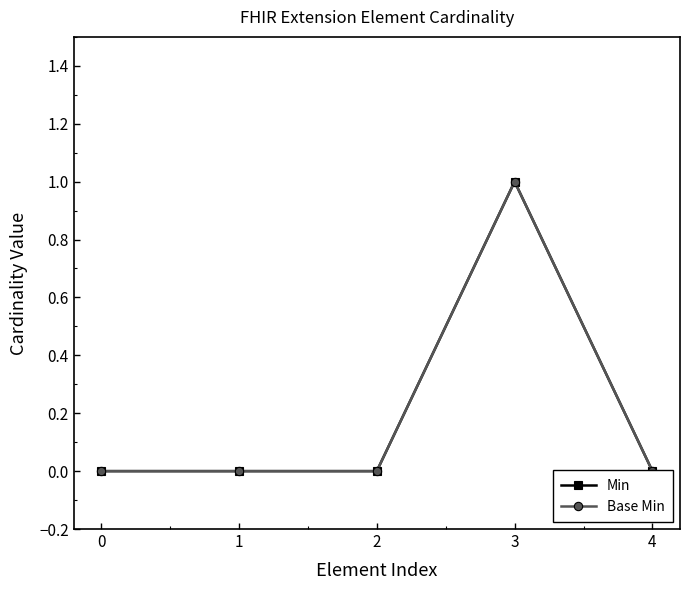

What are all the series names shown in the legend?

Min, Base Min